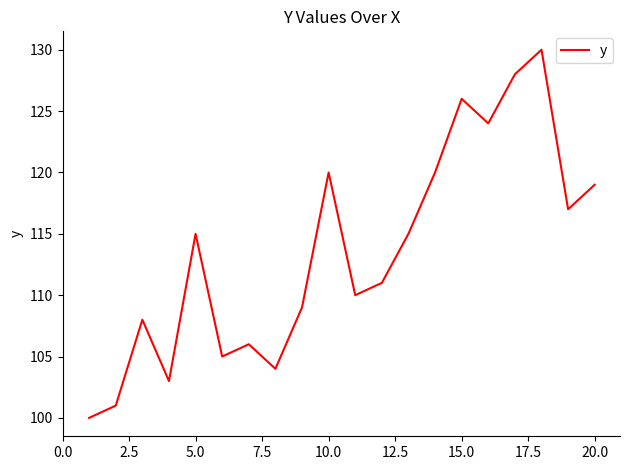

What is the maximum value shown in the chart?

130